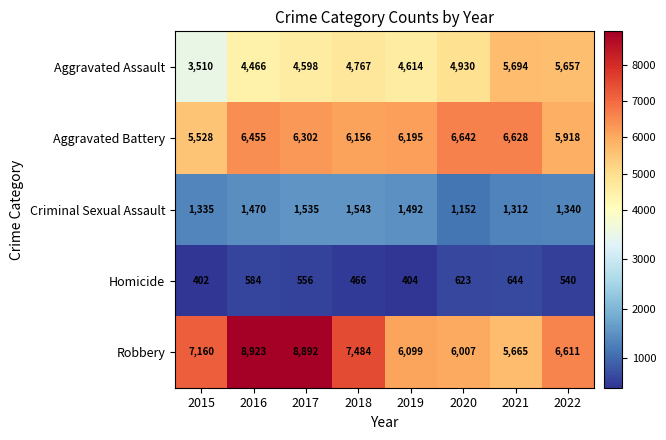

What is the spread (max minus min) of values at 2020?

6019